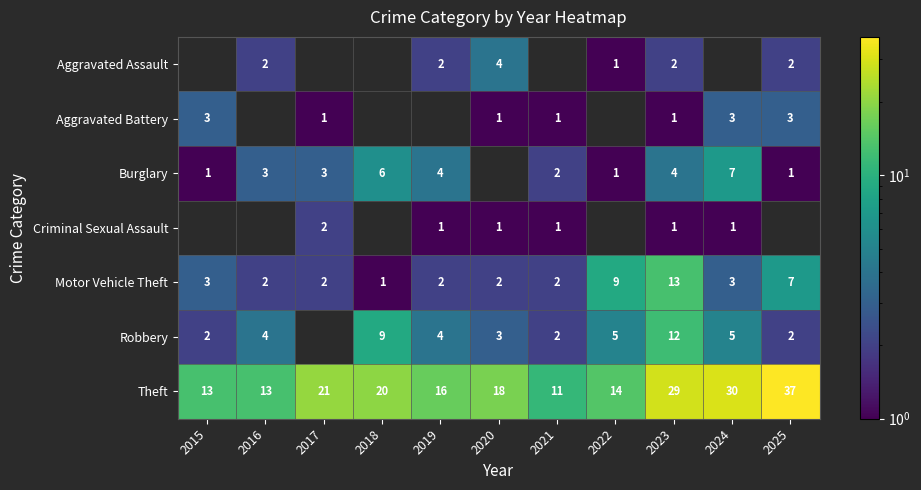

Read the Motor Vehicle Theft value at 2023, to the nearest 5.

15